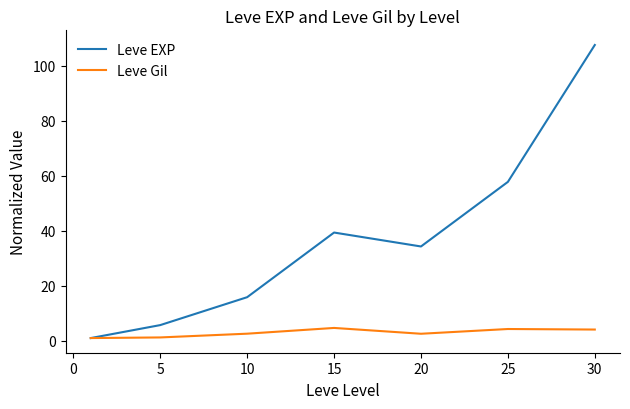

What is the greatest value displayed?

107.5